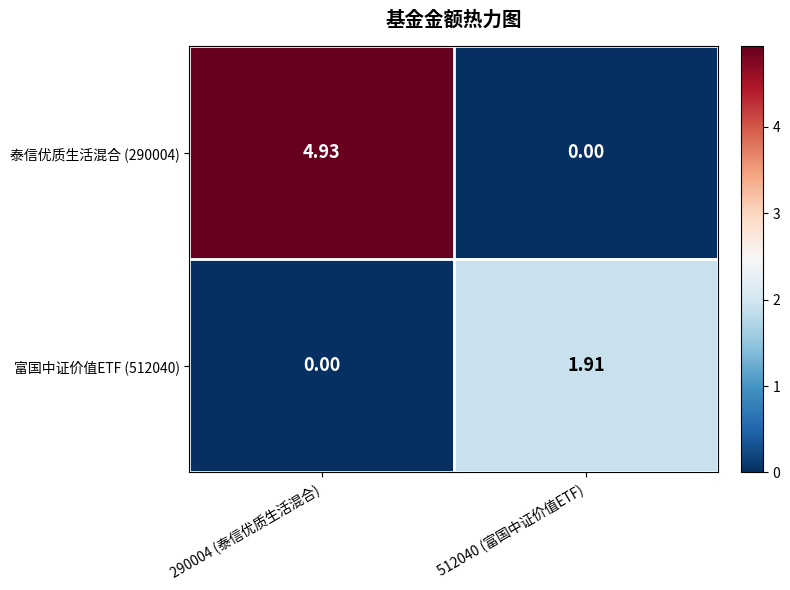

Is the value of 泰信优质生活混合 (290004) at 512040 (富国中证价值ETF) greater than the value of 富国中证价值ETF (512040) at 512040 (富国中证价值ETF)?

No